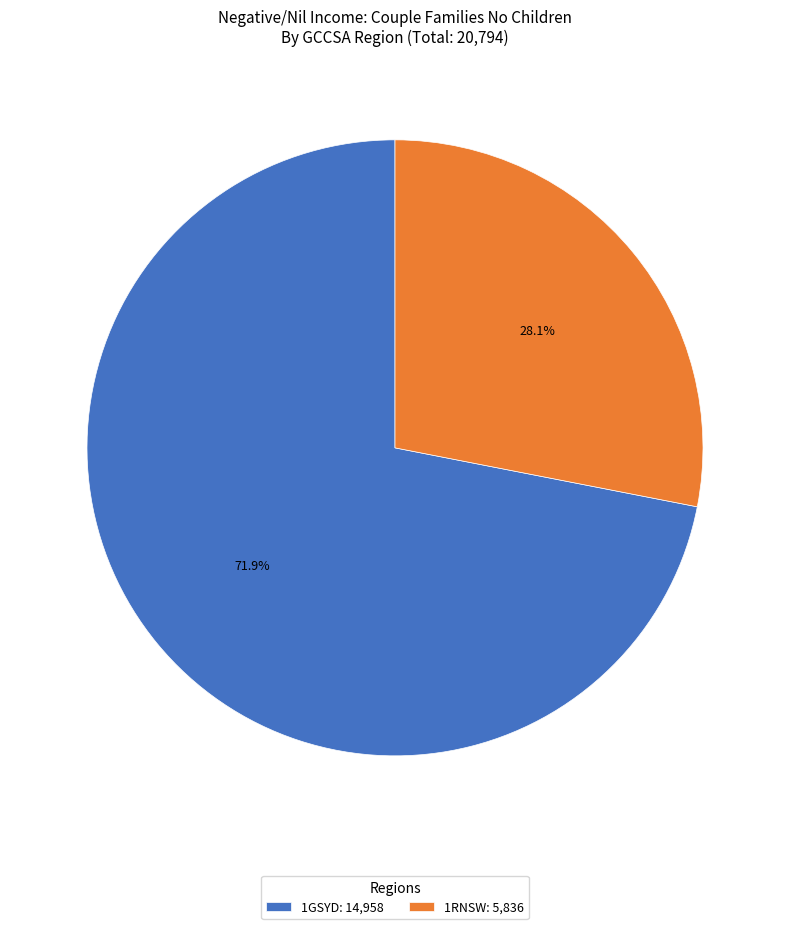

How many segments does this pie chart have?

2